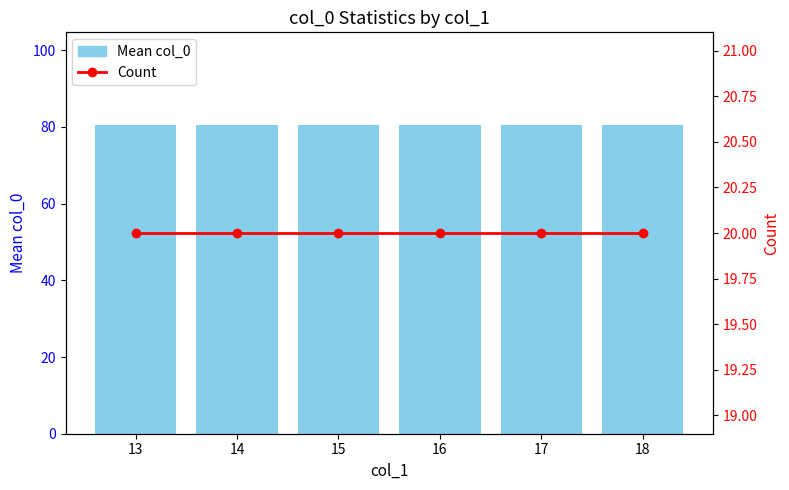

Reading left to right, extract all data points from this chart.

Mean col_0: 13=80.5	14=80.5	15=80.5	16=80.5	17=80.5	18=80.5
Count: 13=20.0	14=20.0	15=20.0	16=20.0	17=20.0	18=20.0